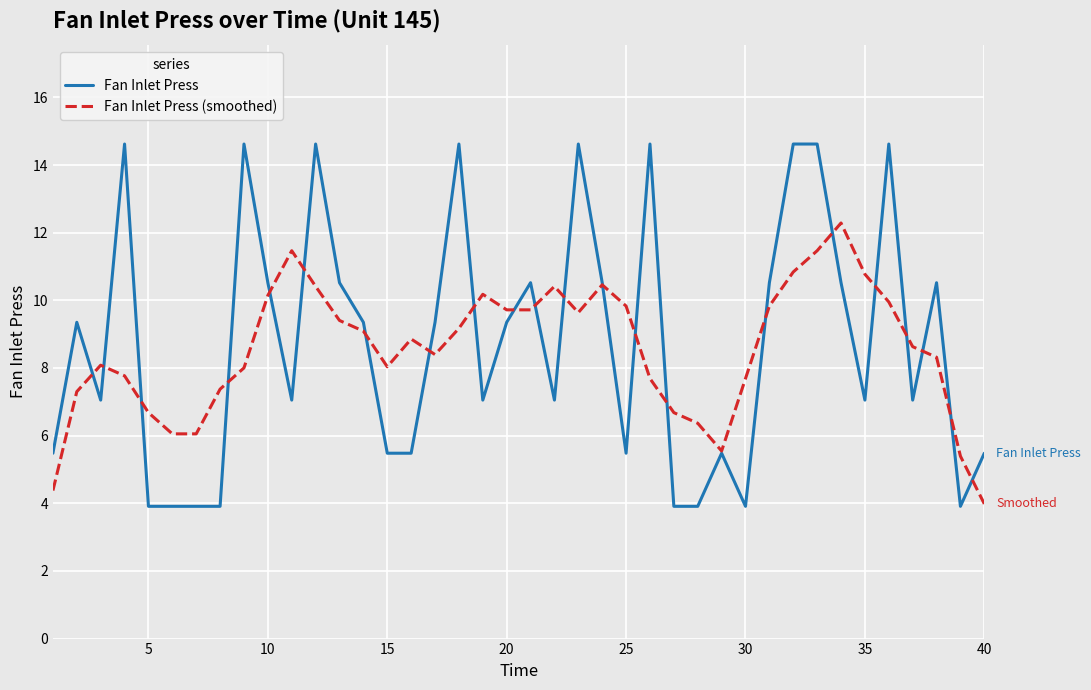

Which series has the widest spread of values?

Fan Inlet Press